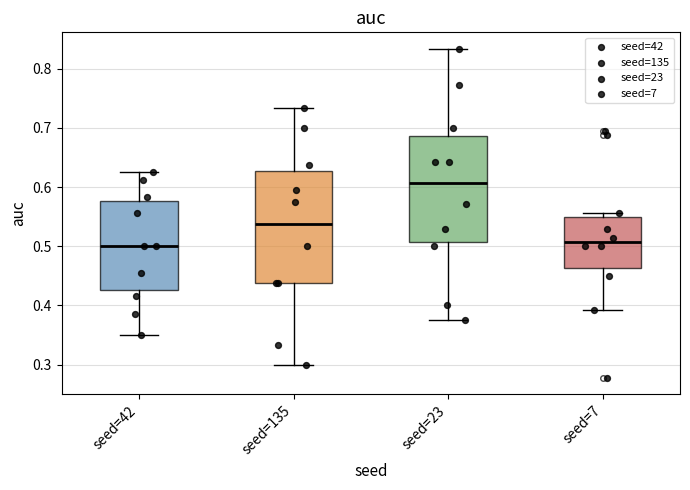

Reading left to right, read every box against the y-axis: the position of its median line, the range the box covers, and the ends of its whiskers. The values are not printed on the chart, so give them approximately, as read against the axis.

seed=42: median 0.50, box 0.43 to 0.58, whiskers 0.35 to 0.63
seed=135: median 0.54, box 0.44 to 0.63, whiskers 0.30 to 0.73
seed=23: median 0.61, box 0.51 to 0.69, whiskers 0.38 to 0.83
seed=7: median 0.51, box 0.46 to 0.55, whiskers 0.39 to 0.56